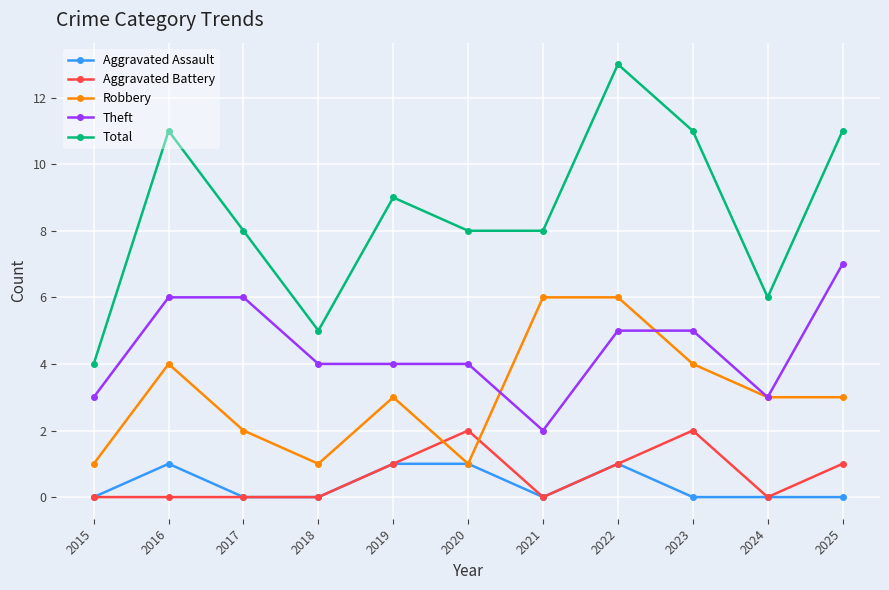

What is the difference between the maximum and minimum values in the Aggravated Battery series?

2